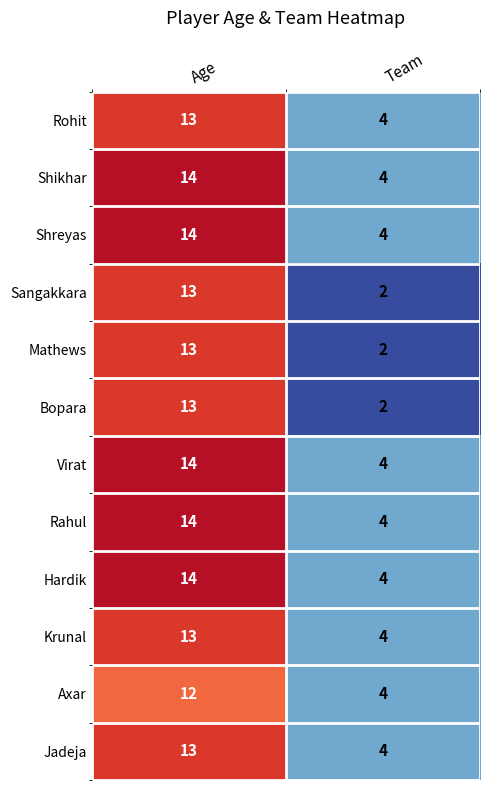

Reading right to left, extract all data points from this chart.

Rohit: 4	13
Shikhar: 4	14
Shreyas: 4	14
Sangakkara: 2	13
Mathews: 2	13
Bopara: 2	13
Virat: 4	14
Rahul: 4	14
Hardik: 4	14
Krunal: 4	13
Axar: 4	12
Jadeja: 4	13